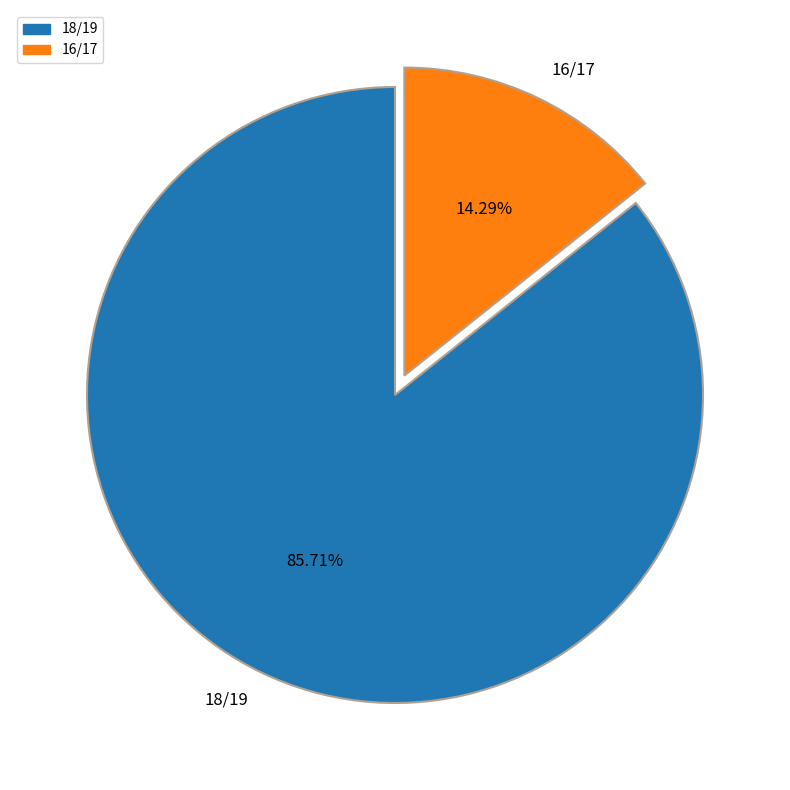

True or false: 18/19 accounts for 99% of the total.

False